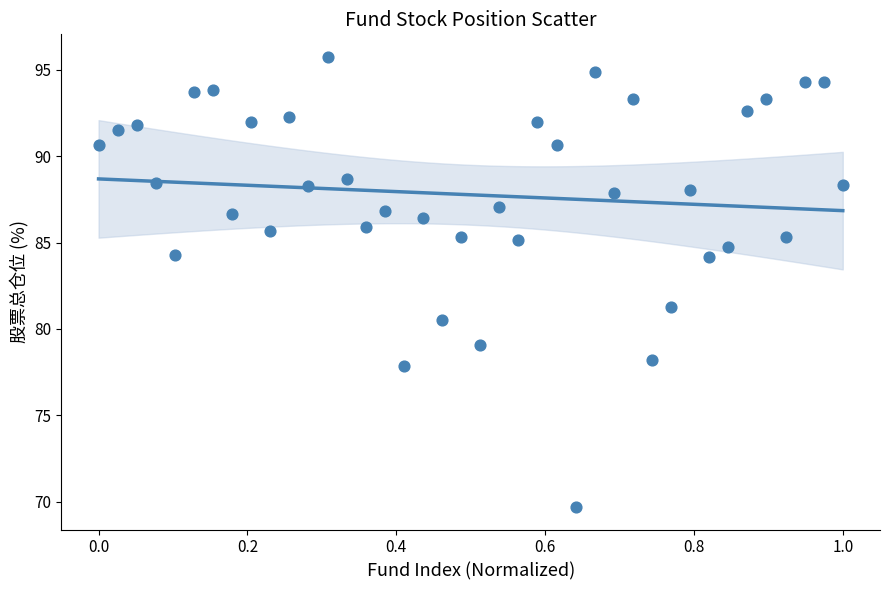

What Y value in the scatter plot is closest to 82?

81.3